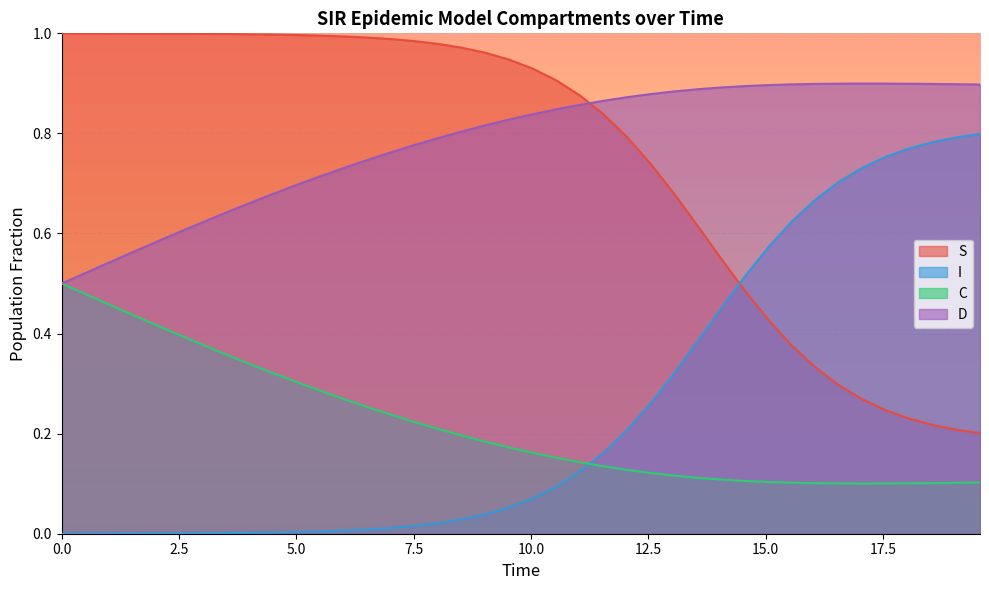

What is the value of the S point at the 33rd from the left?

0.3